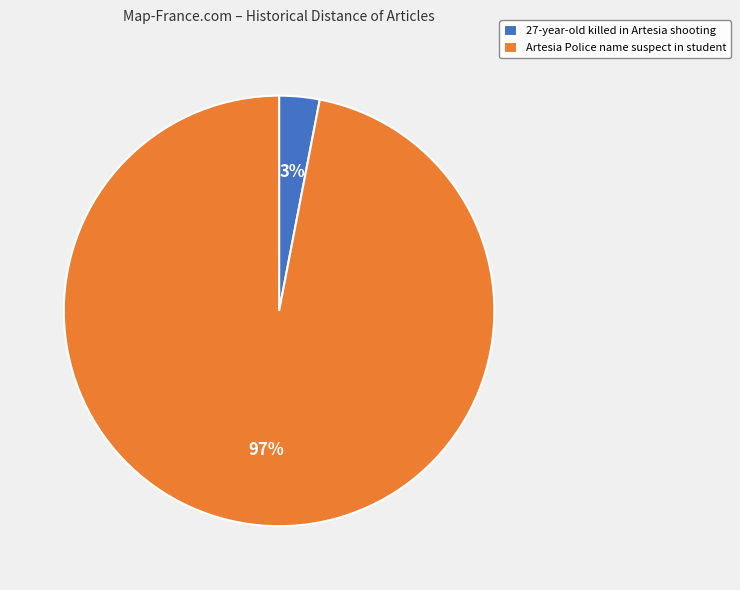

What percentage is the 27-year-old killed in Artesia shooting slice, to the nearest percent?

3%